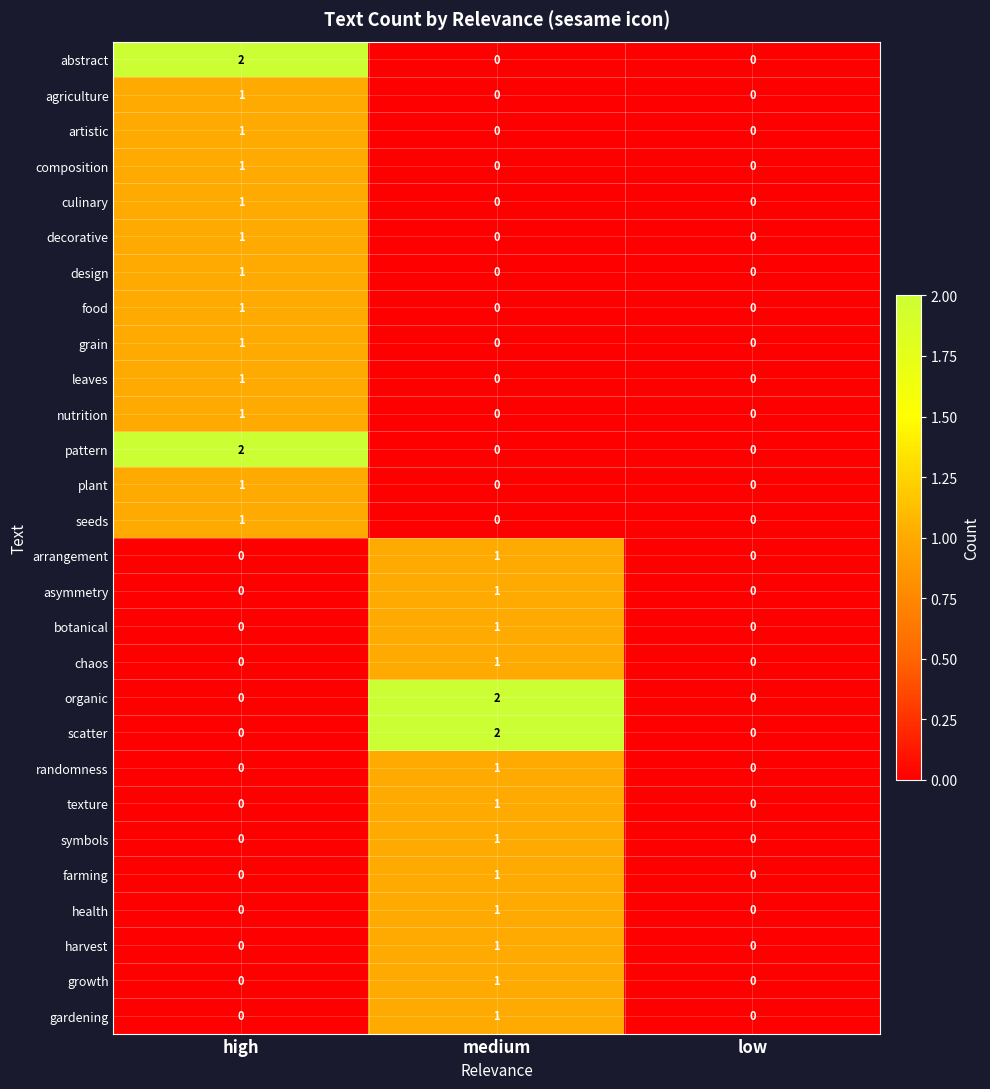

Which category has the highest value in the leaves series?

high